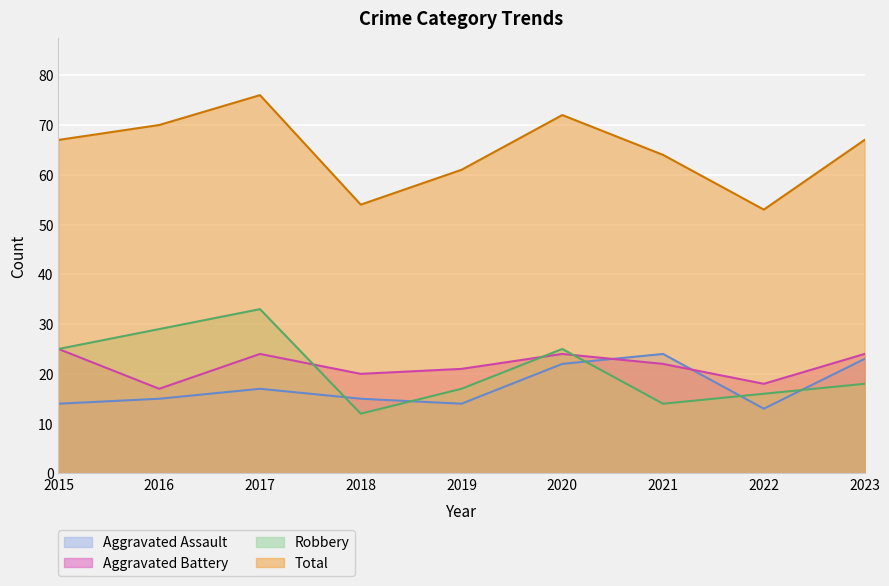

What is the value of the Aggravated Assault point at the 2nd from the left?

15